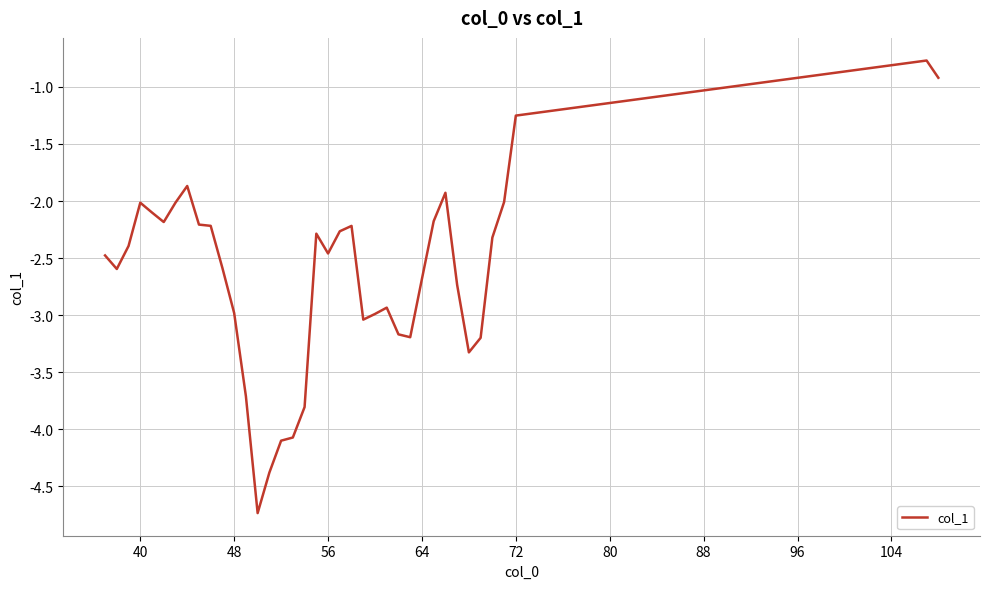

What is the minimum value shown in the chart?

-4.7